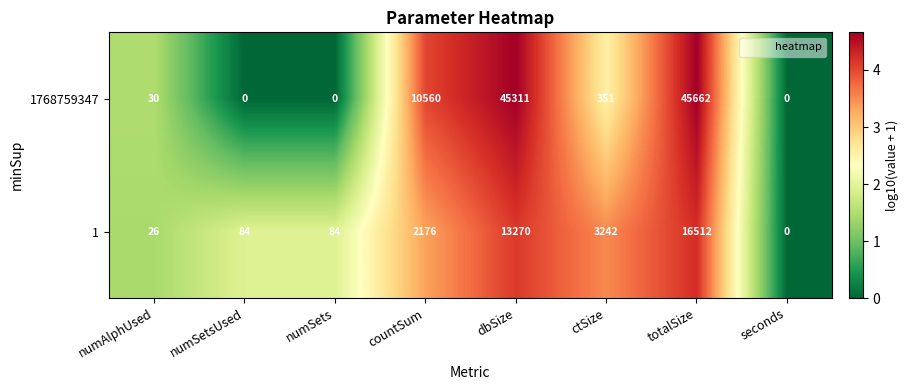

Rank the series by their average value, from lowest to highest.

1, 1768759347